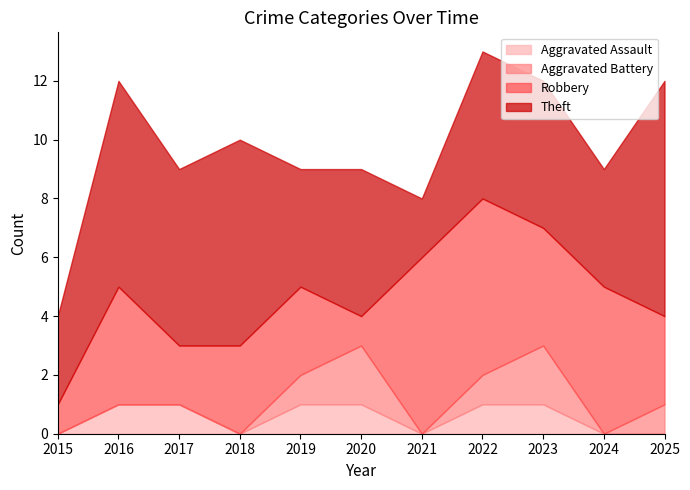

True or false: Robbery and Theft cross at least once.

True